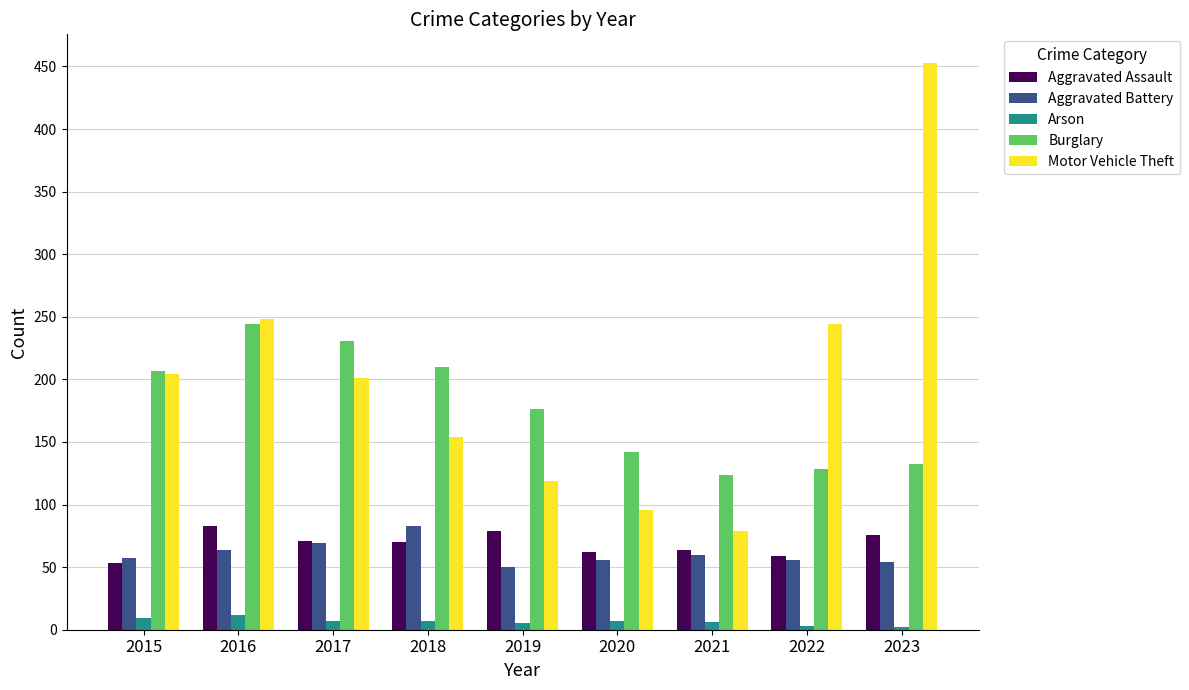

What is the difference between the maximum and minimum values in the Aggravated Assault series?

30